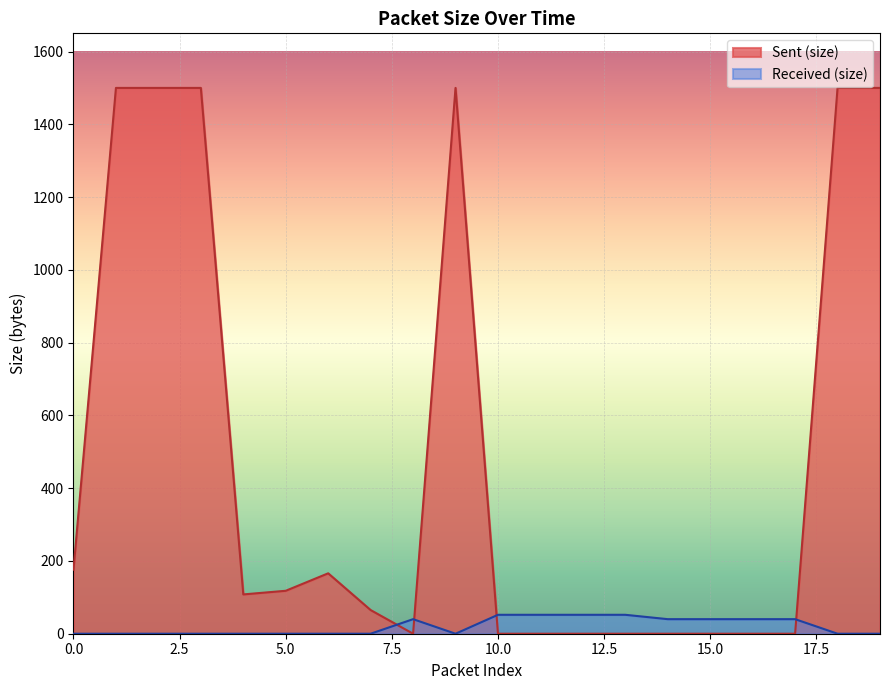

What is the sum of all values?

408